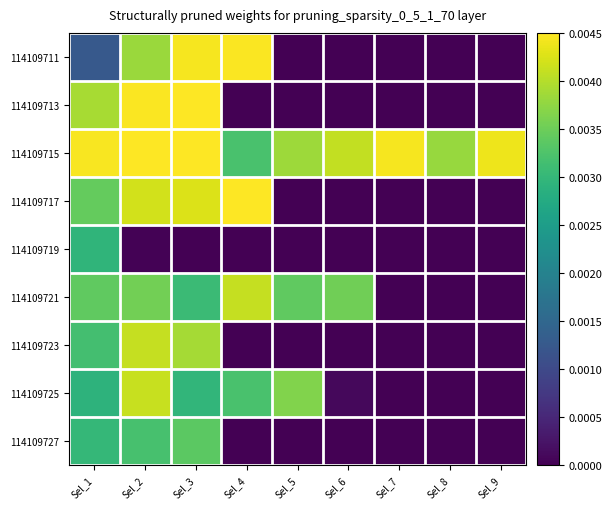

At Sel_3, list the series in order from smallest to largest.

114109719, 114109725, 114109721, 114109727, 114109723, 114109717, 114109711, 114109713, 114109715